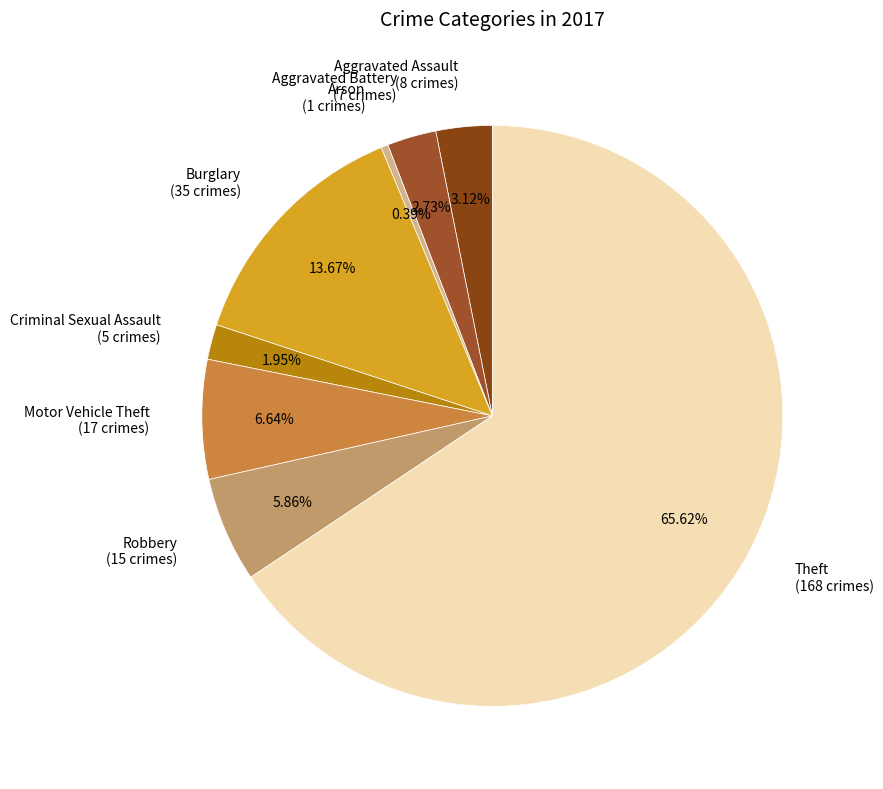

Which slice represents more than half of the pie?

Theft